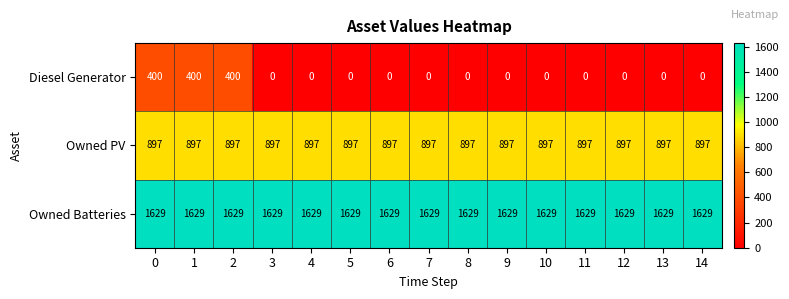

List the series in order of their peak value, highest first.

Owned Batteries, Owned PV, Diesel Generator